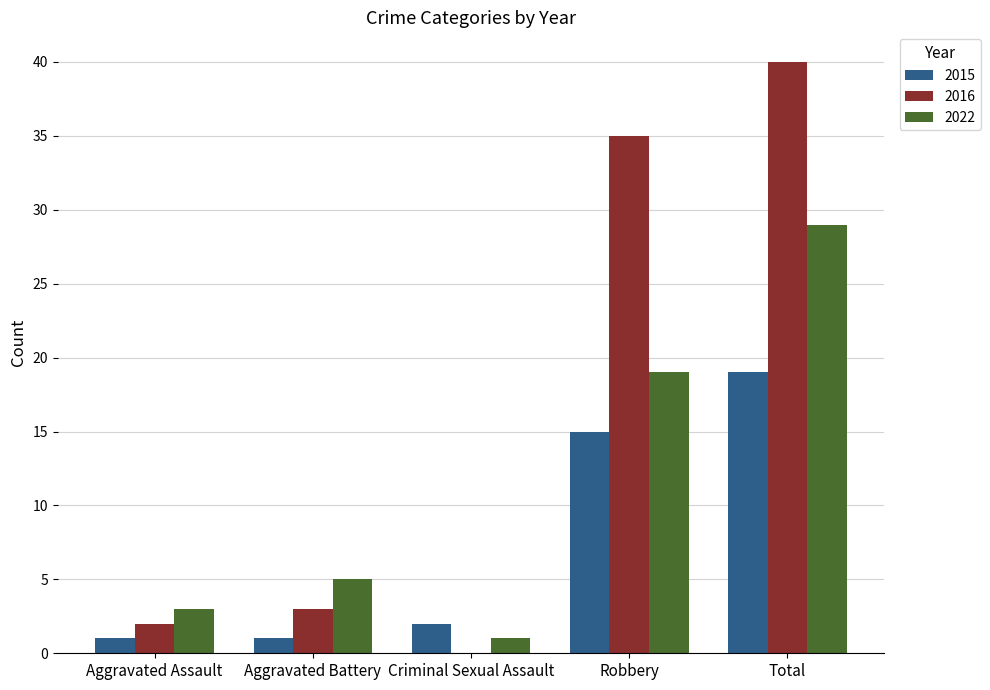

At which label is 2016 closest to 20?

Robbery